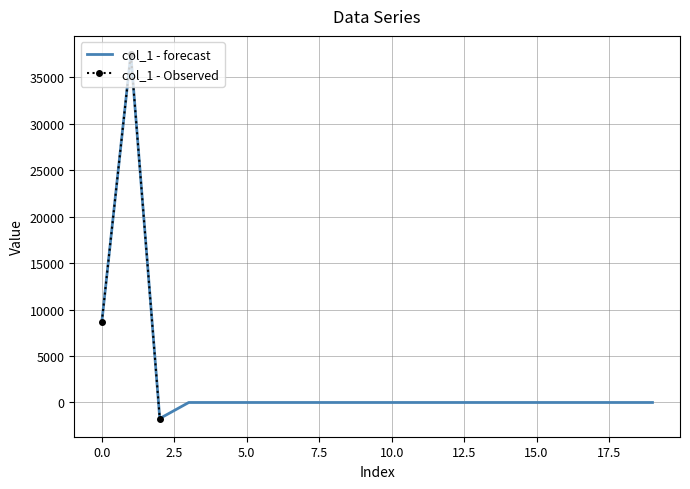

True or false: the data has more than 2 interior local peaks.

False